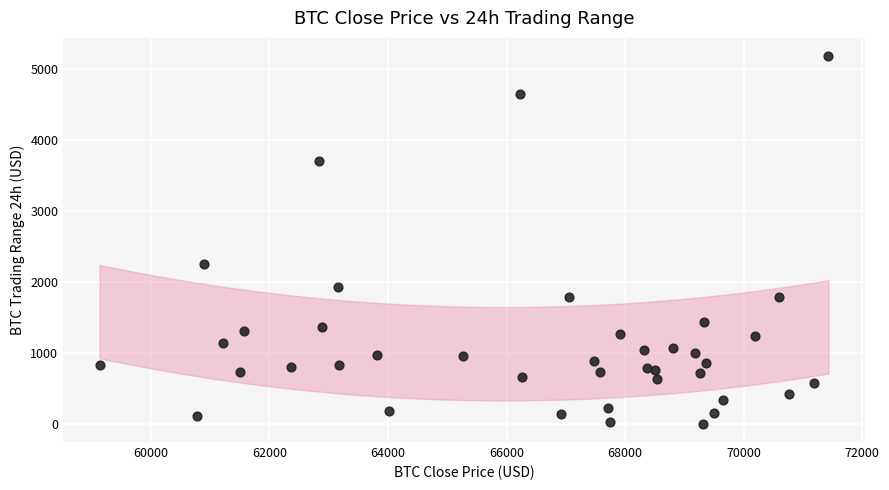

What is the range of Y values (max minus min)?

5167.3